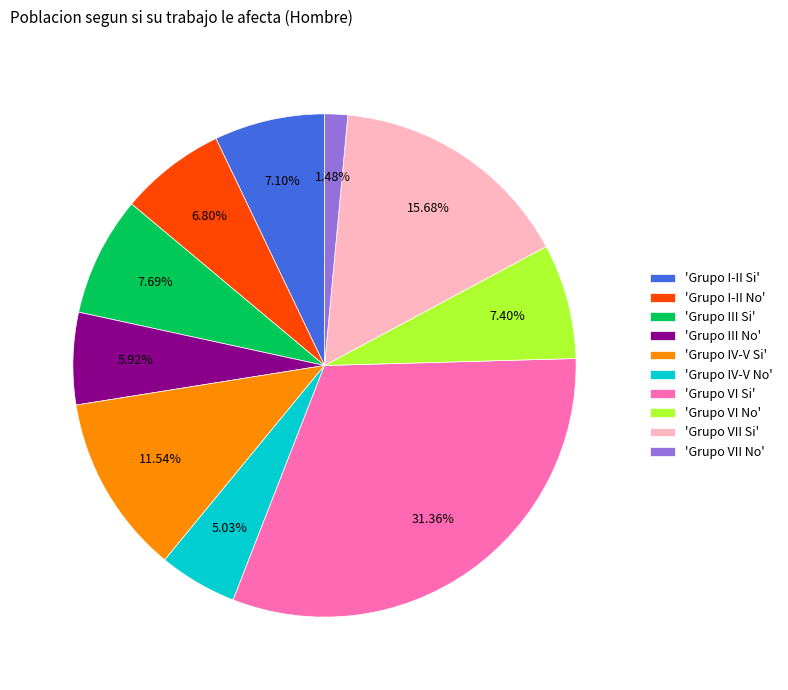

How many segments does this pie chart have?

10